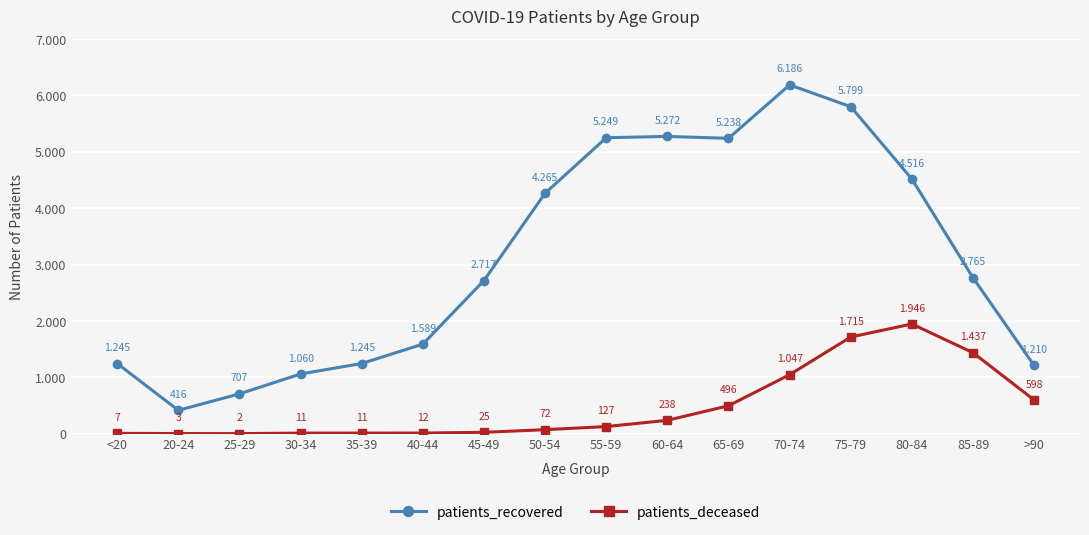

At which category does the chart reach its minimum across all series?

25-29